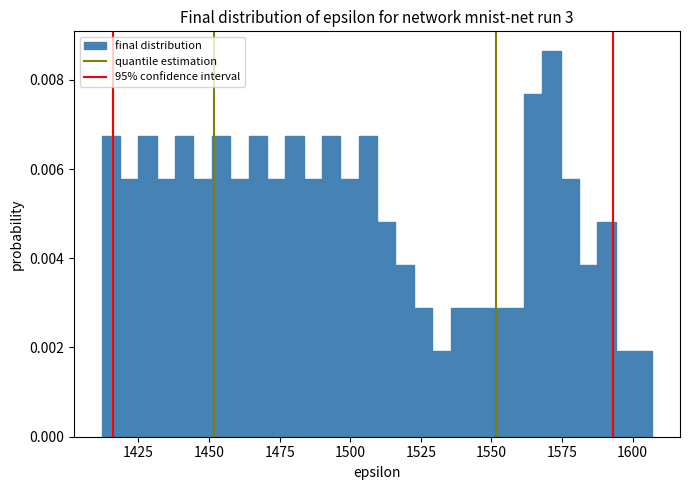

Around what value on the x-axis is the tallest bar? Give the approximate position of its centre, as read against the axis.

1570